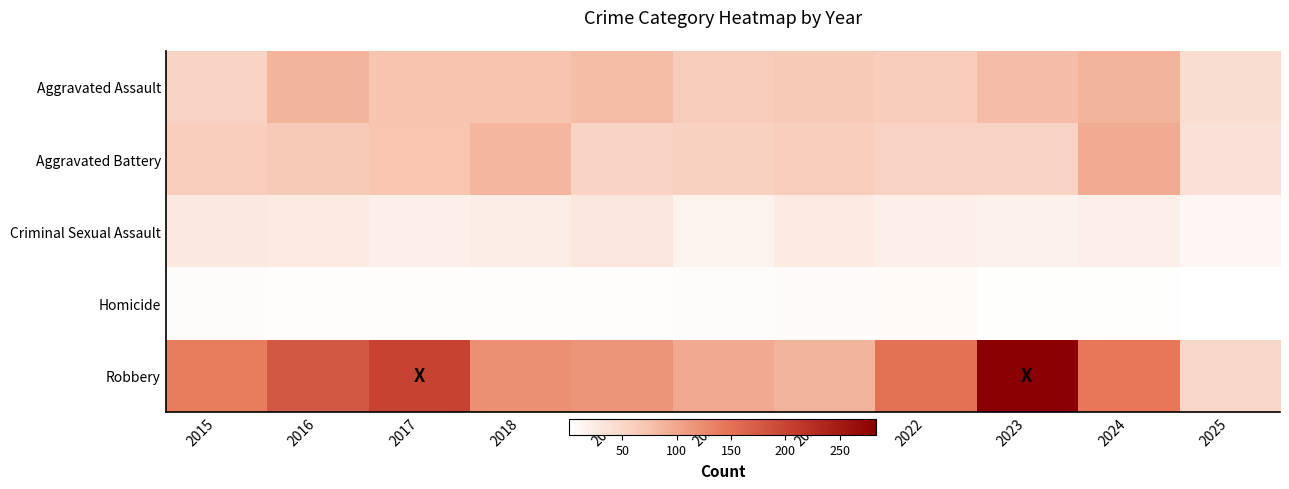

Reading right to left, list all the values displayed in this chart.

Aggravated Assault: 2025=43	2024=88	2023=79	2022=61	2021=66	2020=62	2019=80	2018=72	2017=72	2016=88	2015=56
Aggravated Battery: 2025=37	2024=96	2023=55	2022=56	2021=60	2020=57	2019=53	2018=86	2017=71	2016=66	2015=60
Criminal Sexual Assault: 2025=12	2024=20	2023=18	2022=21	2021=26	2020=16	2019=31	2018=24	2017=22	2016=26	2015=29
Homicide: 2025=1	2024=3	2023=3	2022=7	2021=6	2020=5	2019=4	2018=4	2017=4	2016=4	2015=5
Robbery: 2025=49	2024=144	2023=284	2022=151	2021=88	2020=97	2019=116	2018=121	2017=202	2016=178	2015=139